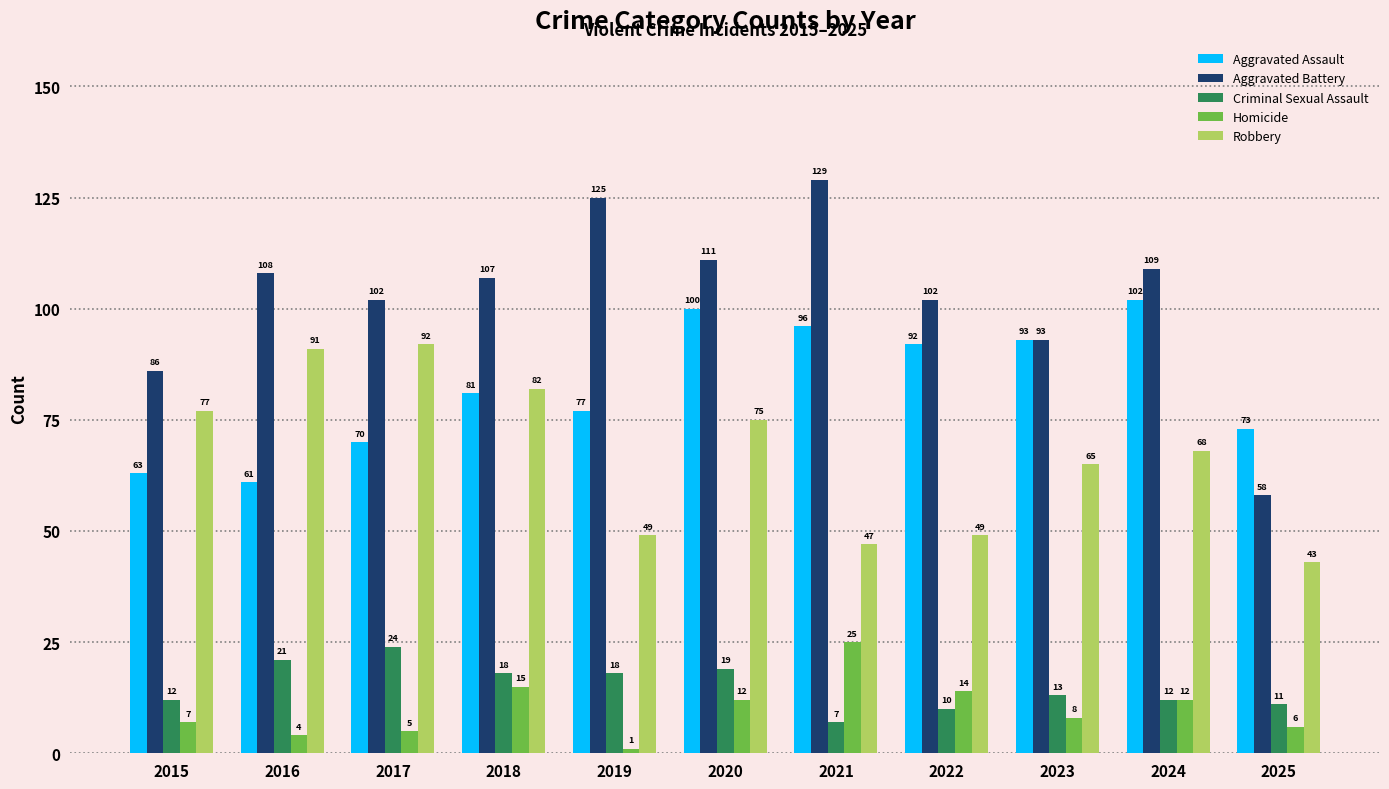

What is the highest value of the Homicide series?

25